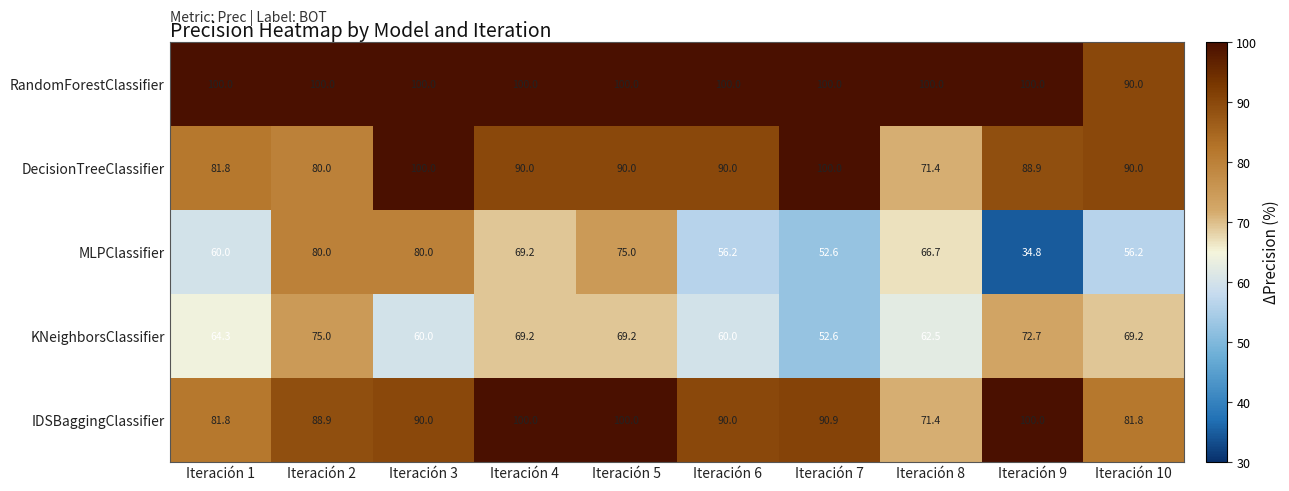

What is the difference between the maximum and minimum values in the KNeighborsClassifier series?

22.4